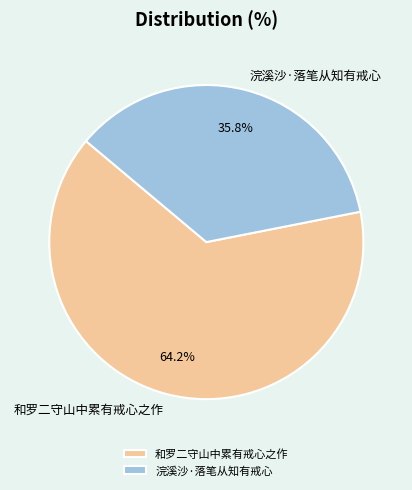

What percentage is the 浣溪沙·落笔从知有戒心 slice, to the nearest percent?

36%